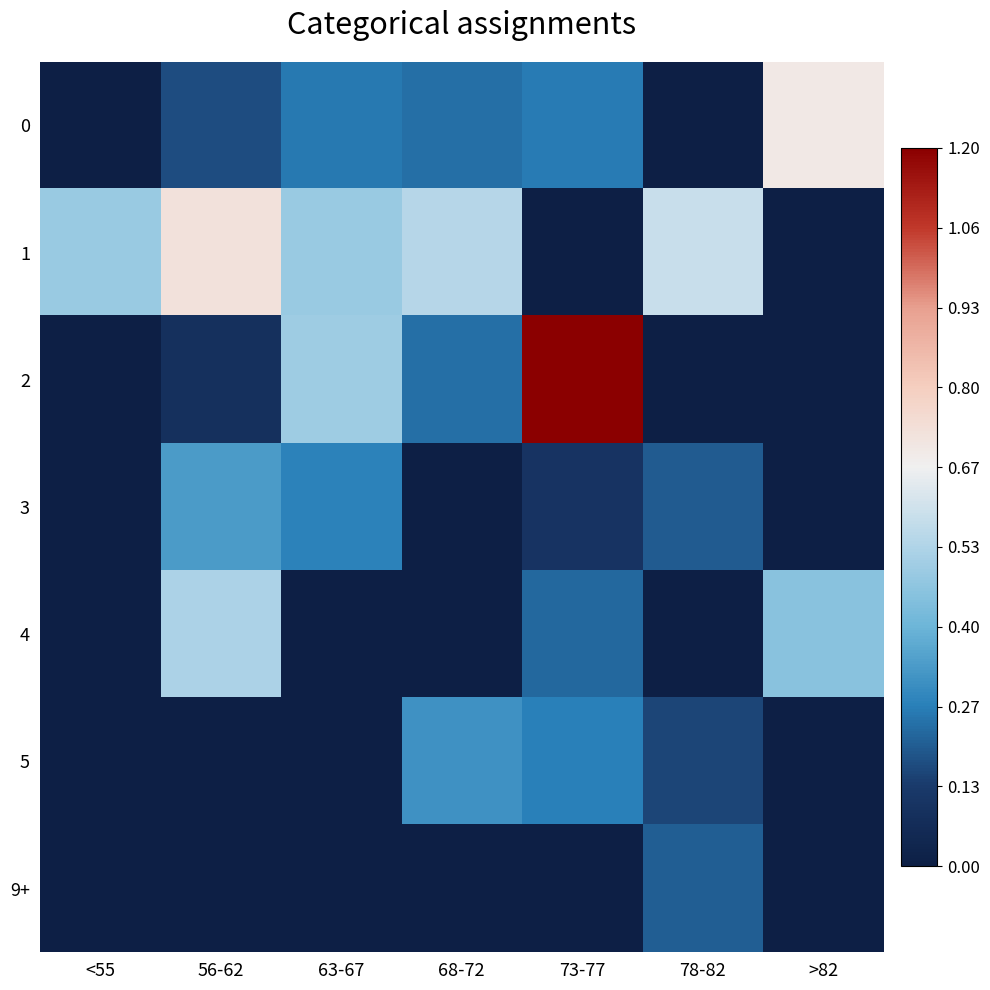

Reading right to left, extract all data points from this chart.

0: >82=0.7	78-82=0.0	73-77=0.3	68-72=0.2	63-67=0.3	56-62=0.2	<55=0.0
1: >82=0.0	78-82=0.6	73-77=0.0	68-72=0.5	63-67=0.5	56-62=0.7	<55=0.5
2: >82=0.0	78-82=0.0	73-77=1.2	68-72=0.2	63-67=0.5	56-62=0.1	<55=0.0
3: >82=0.0	78-82=0.2	73-77=0.1	68-72=0.0	63-67=0.3	56-62=0.3	<55=0.0
4: >82=0.5	78-82=0.0	73-77=0.2	68-72=0.0	63-67=0.0	56-62=0.5	<55=0.0
5: >82=0.0	78-82=0.2	73-77=0.3	68-72=0.3	63-67=0.0	56-62=0.0	<55=0.0
9+: >82=0.0	78-82=0.2	73-77=0.0	68-72=0.0	63-67=0.0	56-62=0.0	<55=0.0